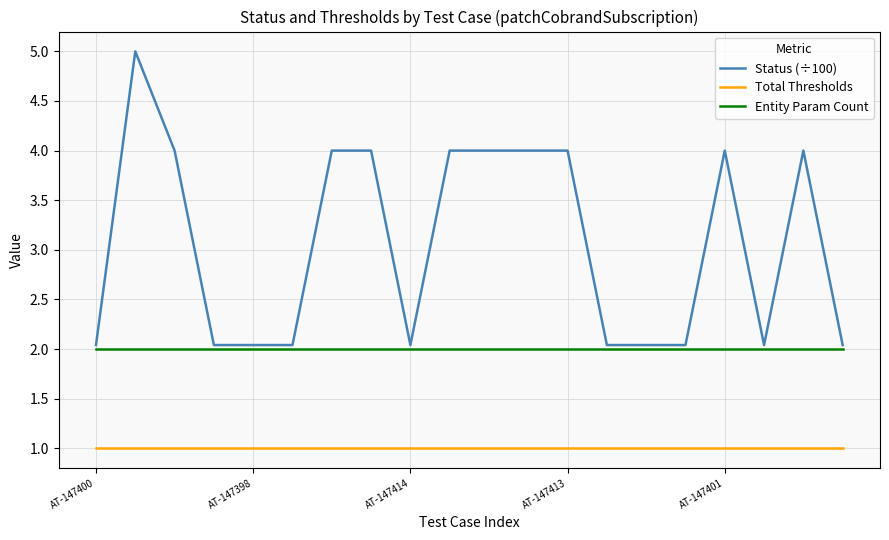

List the series in order of their peak value, highest first.

Status (÷100), Entity Param Count, Total Thresholds